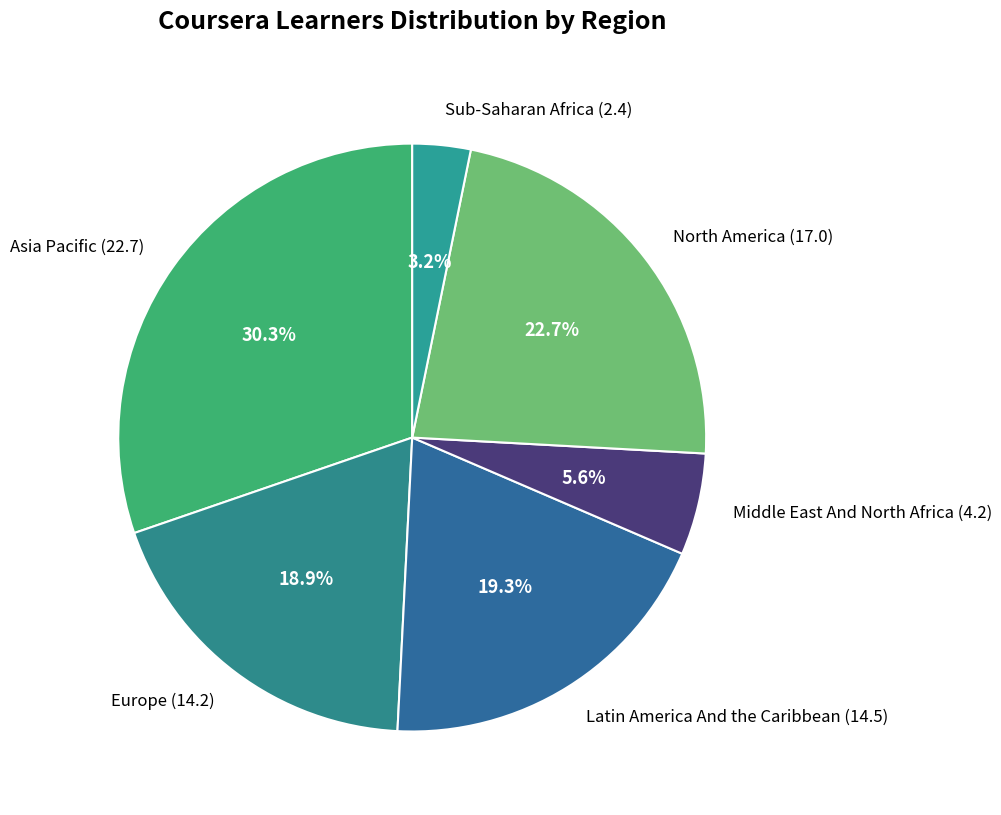

To the nearest percent, what is the difference between the largest and smallest slice percentages?

27%